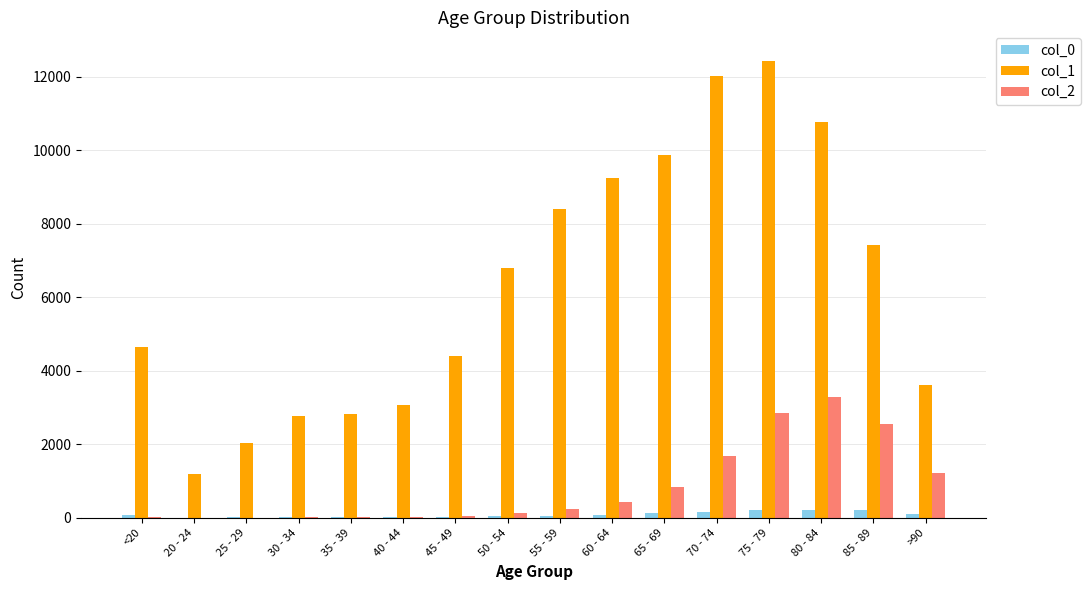

What is the maximum value shown in the chart?

12434